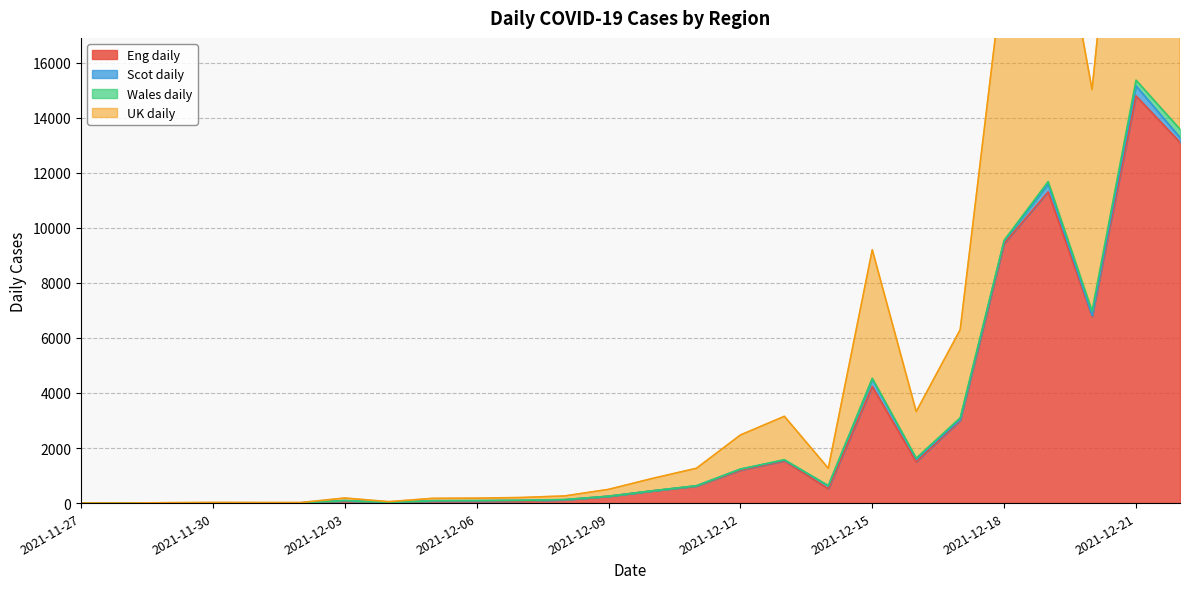

What is the sum of the Eng daily values at 2021-12-16 and 2021-12-11?

2115